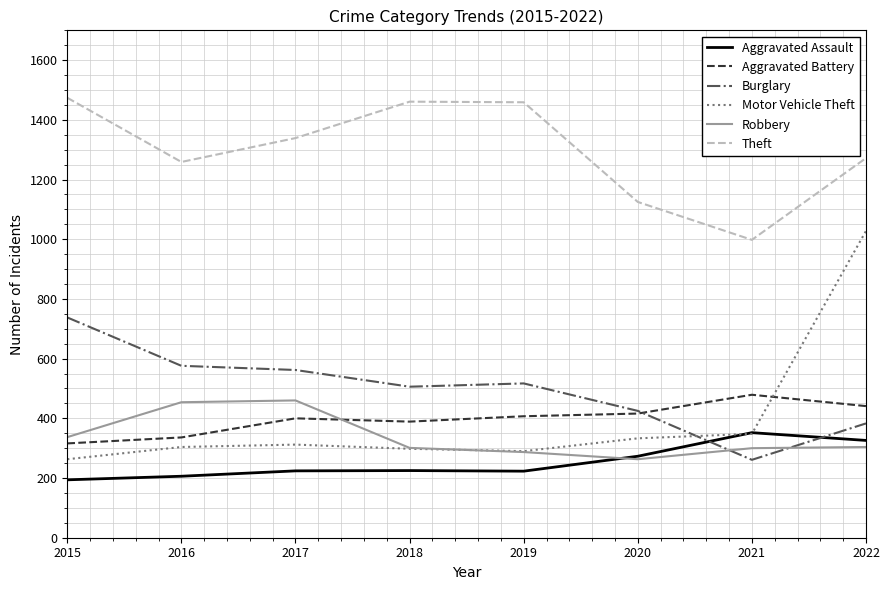

Which series has the largest total across all categories?

Theft